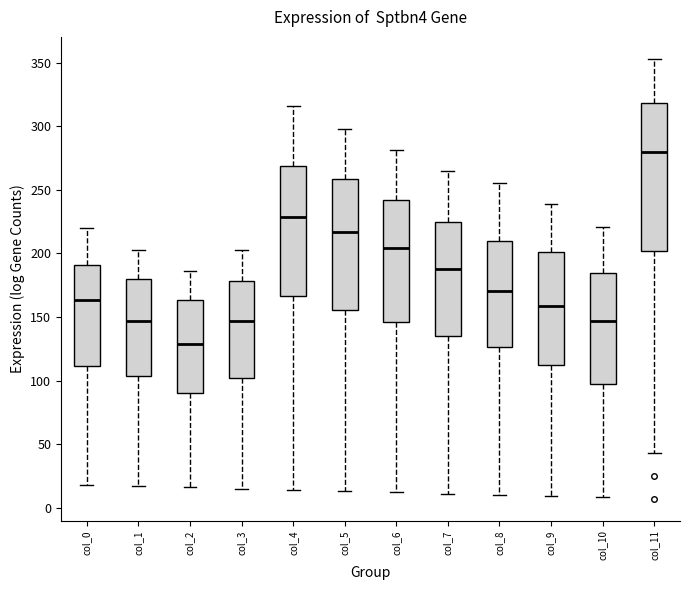

Comparing the boxes themselves (not the whiskers), which one is the tallest?

col_11